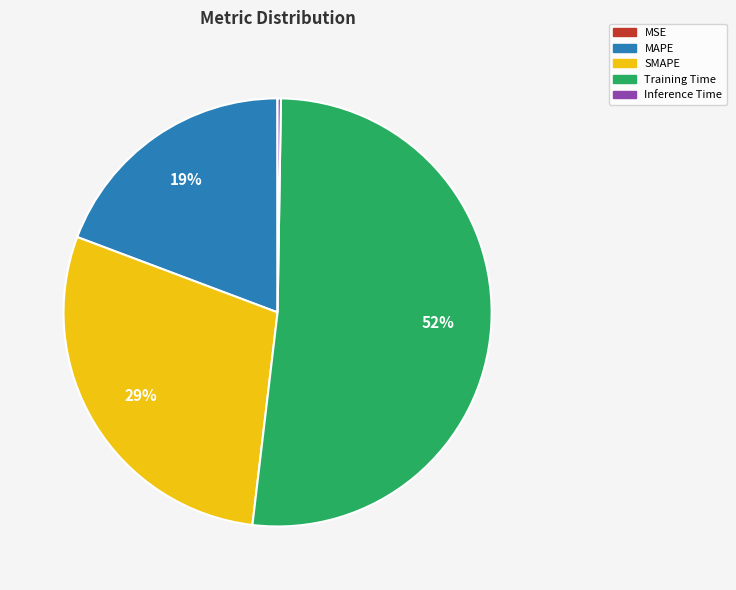

The SMAPE slice represents 15% of the pie. True or false?

False